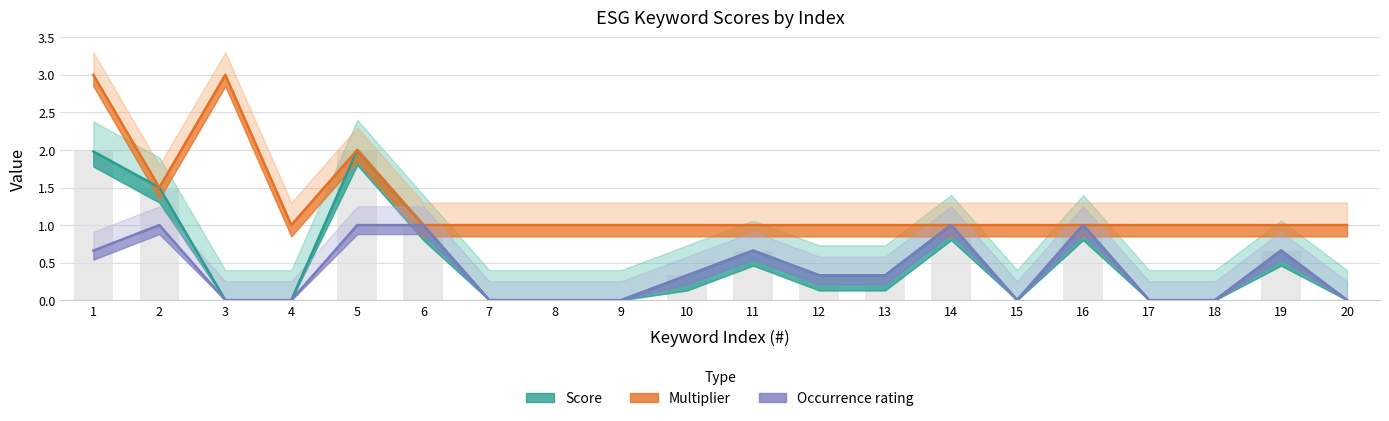

The Multiplier series shows 1.0 at 20. True or false?

True